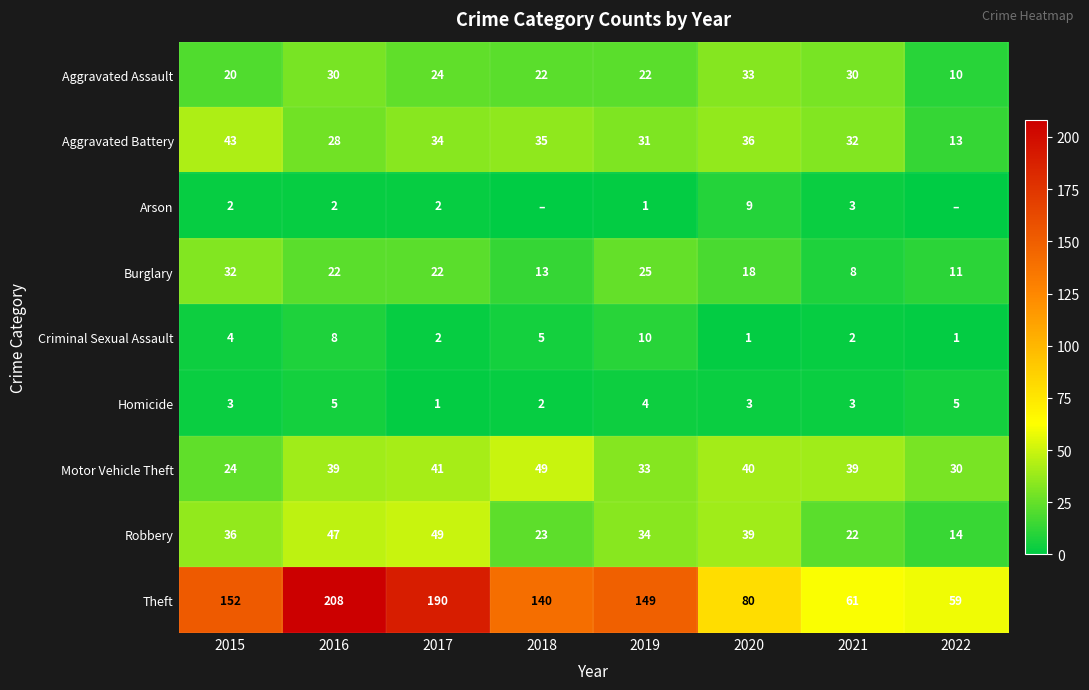

At how many categories does at least one series exceed 196?

1